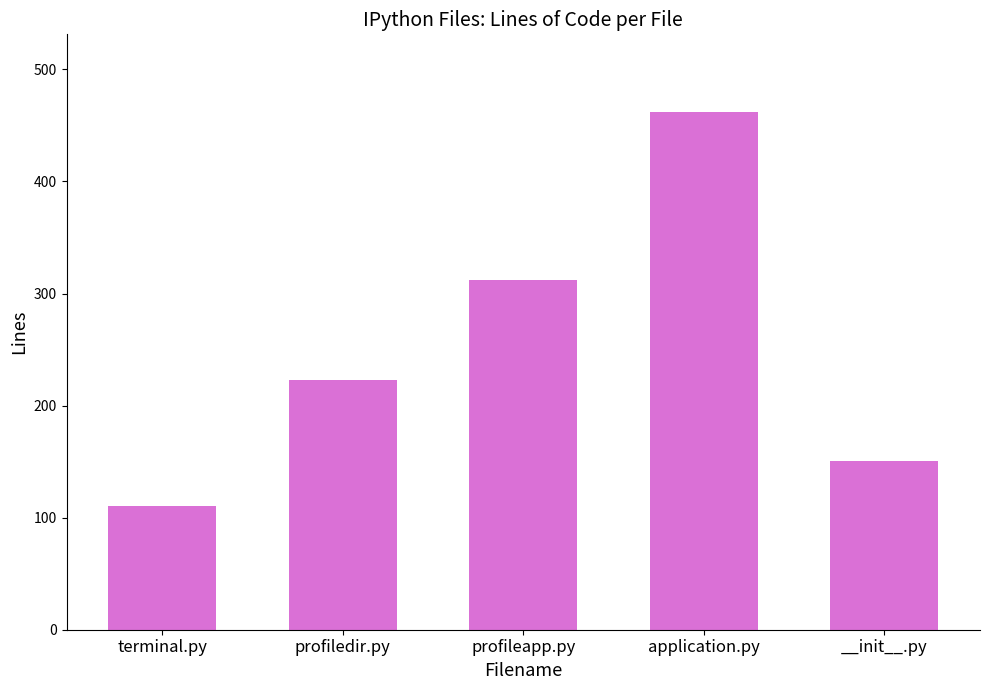

What is the difference between the maximum and second lowest values?

311